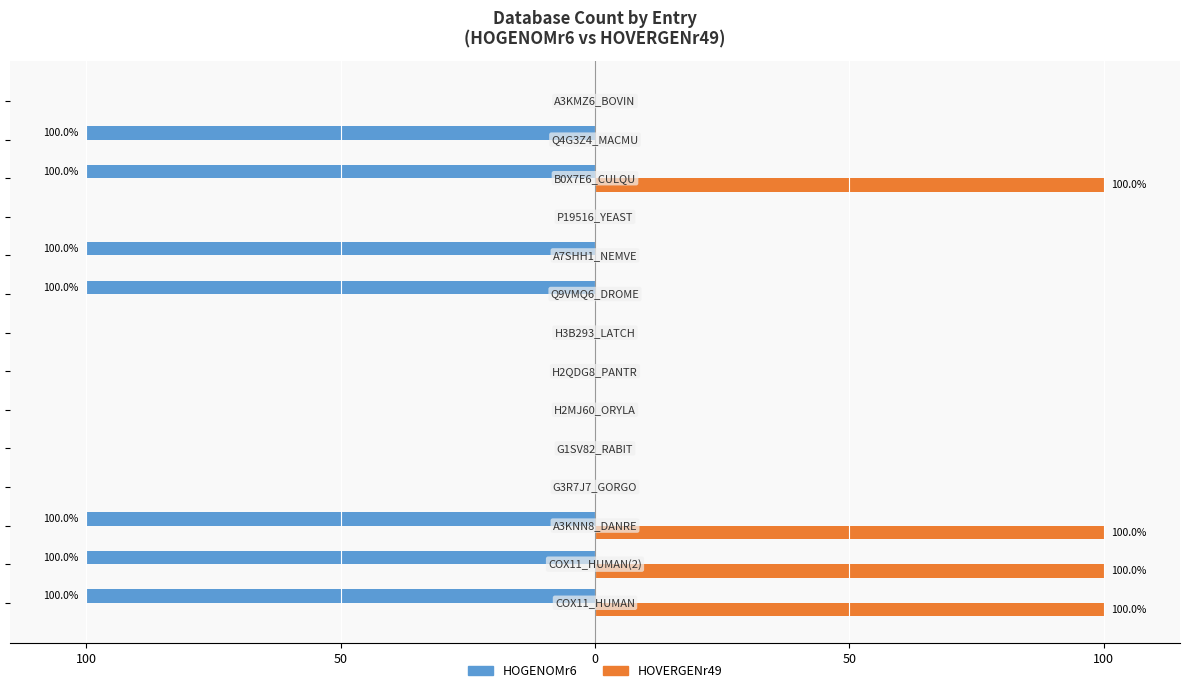

What are all the series names shown in the legend?

HOGENOMr6, HOVERGENr49